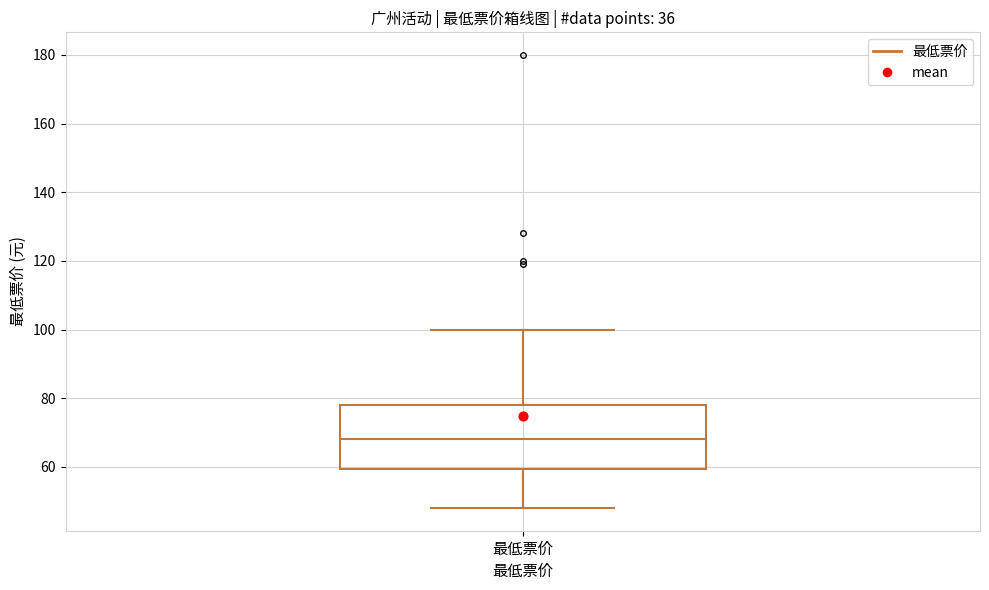

Transcribe this box plot: give where the median line is, the range the box spans, and where the two whiskers end, as read against the y-axis. The values are not printed on the chart, so give them approximately, as read against the axis.

median 68, box 60 to 78, whiskers 48 to 100